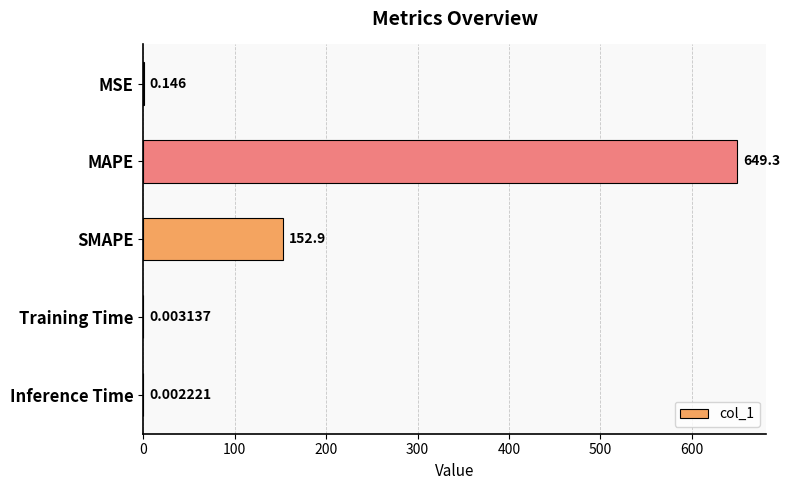

Does the chart contain stacked bars?

No